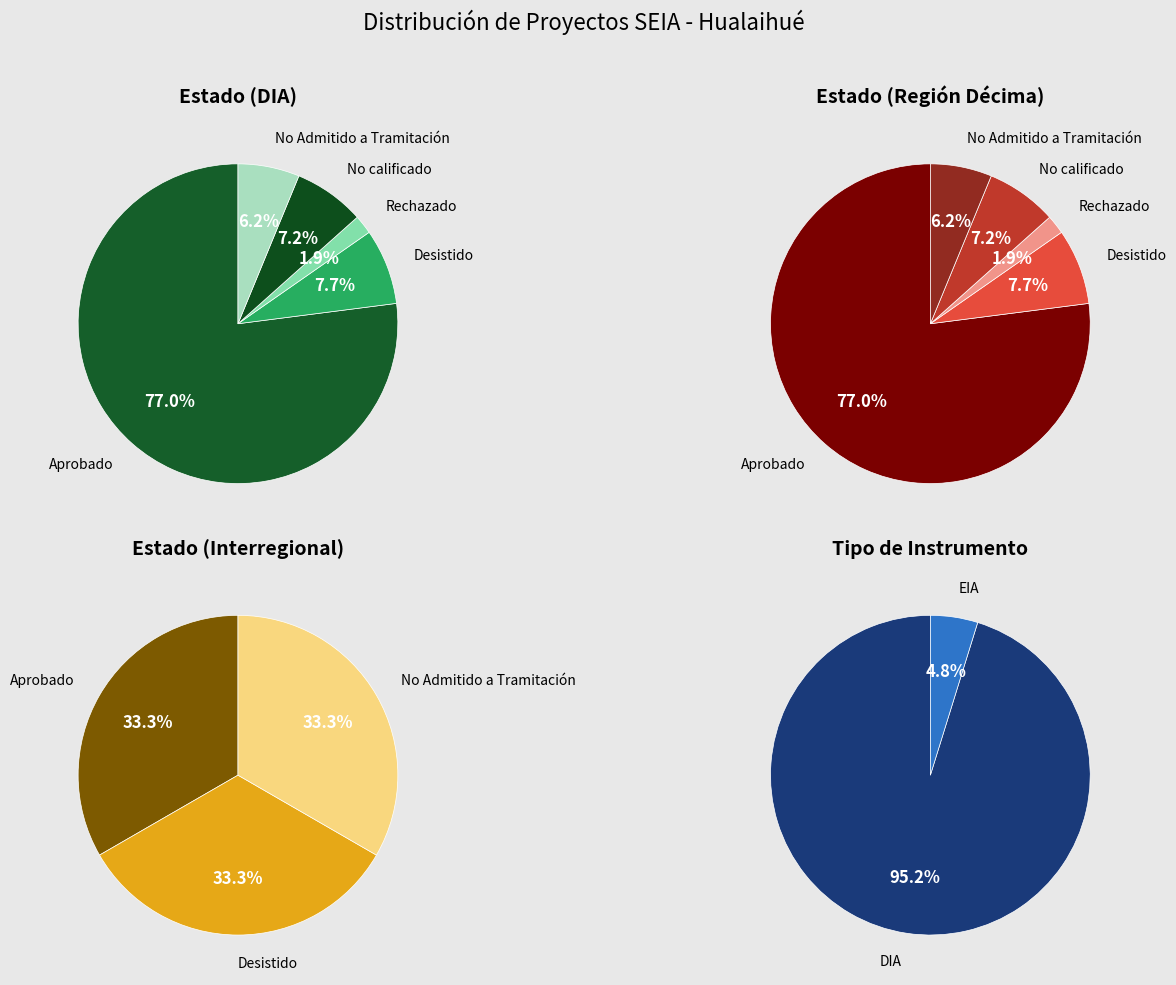

How many slices are in this pie chart?

5